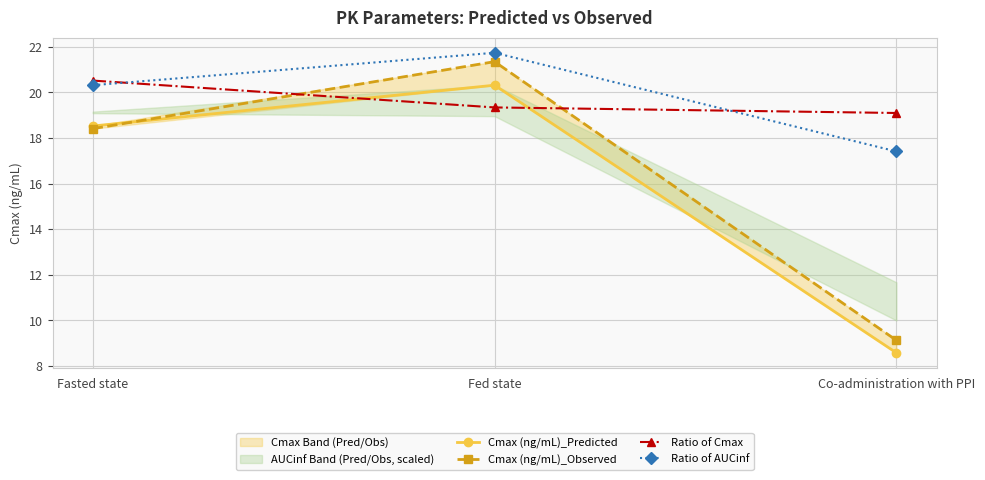

What is the label of the 1st point from the right?

Co-administration with PPI